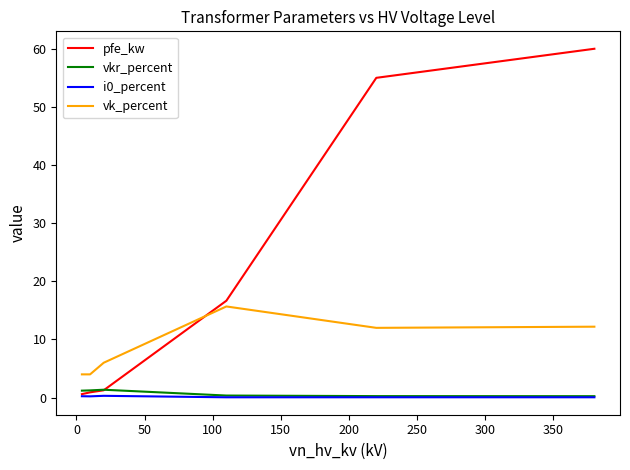

Which series has the widest spread of values?

pfe_kw